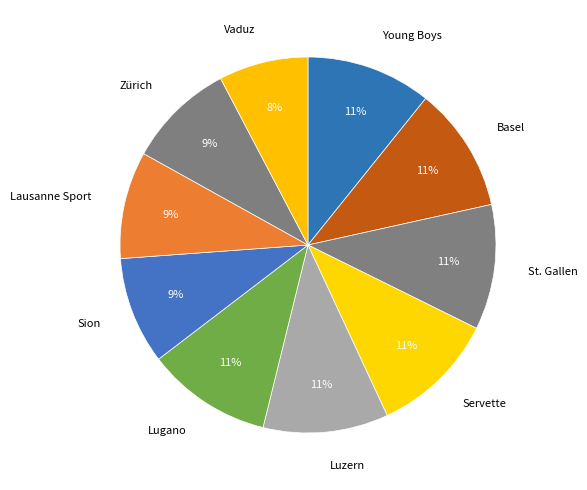

To the nearest percent, what is the combined percentage of Young Boys and Luzern?

22%